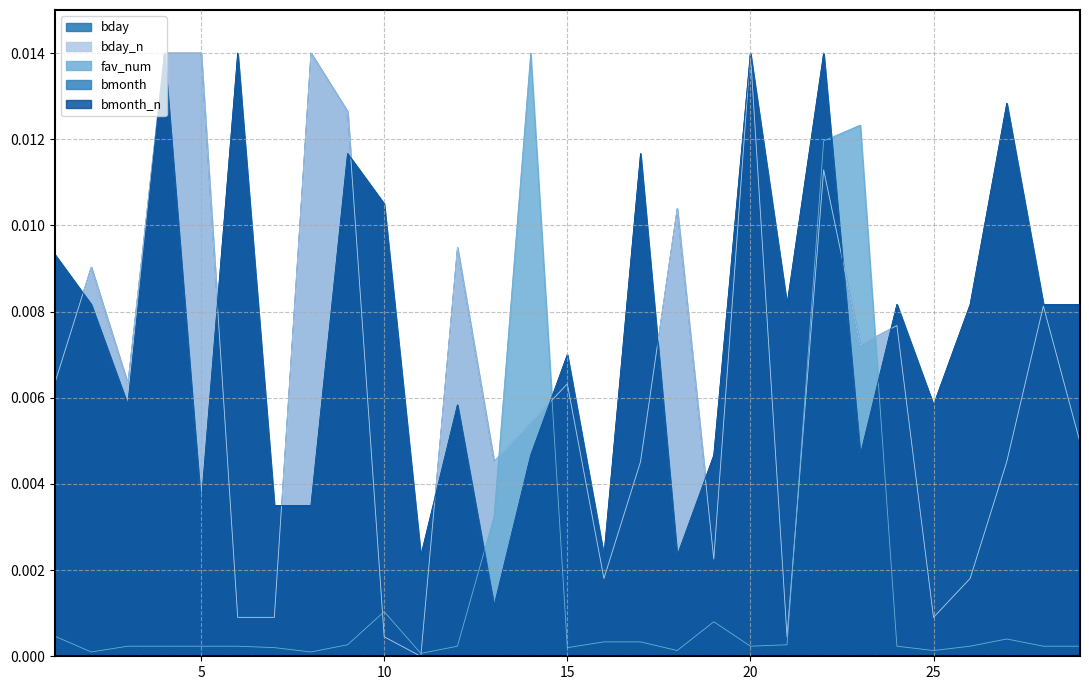

Which series ends up on top after the final intersection of bday and bmonth?

bmonth